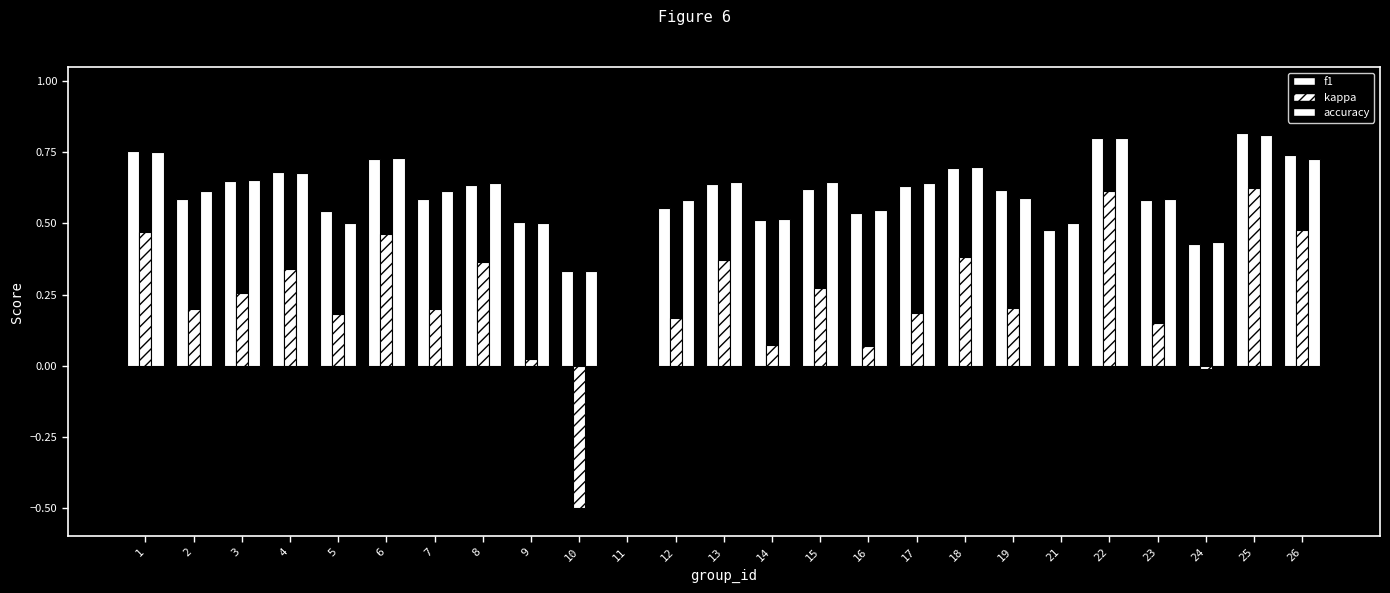

Reading left to right, transcribe all the data shown in this chart.

f1: 0.8	0.6	0.6	0.7	0.5	0.7	0.6	0.6	0.5	0.3	0.0	0.6	0.6	0.5	0.6	0.5	0.6	0.7	0.6	0.5	0.8	0.6	0.4	0.8	0.7
kappa: 0.5	0.2	0.3	0.3	0.2	0.5	0.2	0.4	0.0	-0.5	0.0	0.2	0.4	0.1	0.3	0.1	0.2	0.4	0.2	0.0	0.6	0.2	-0.0	0.6	0.5
accuracy: 0.8	0.6	0.7	0.7	0.5	0.7	0.6	0.6	0.5	0.3	0.0	0.6	0.6	0.5	0.6	0.5	0.6	0.7	0.6	0.5	0.8	0.6	0.4	0.8	0.7